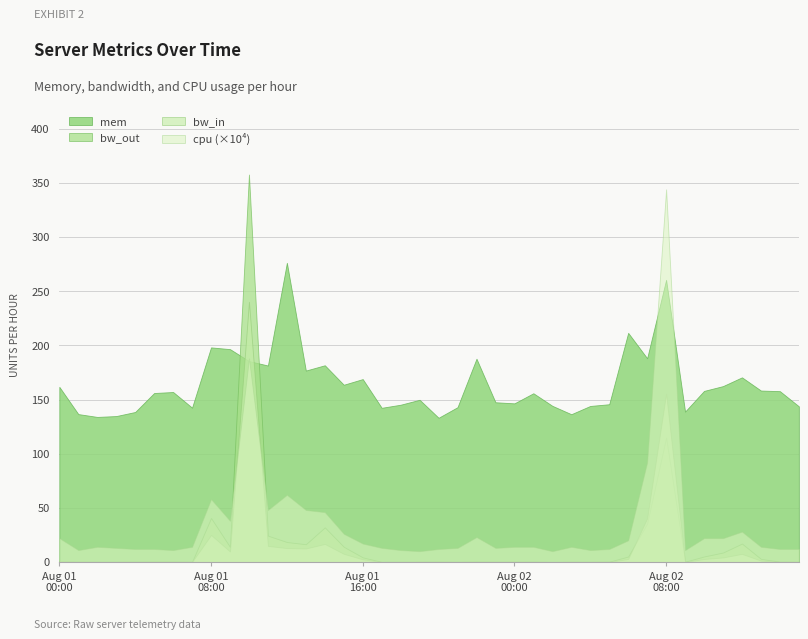

In cpu, how many points are lower than both neighbors (excluding endpoints)?

9